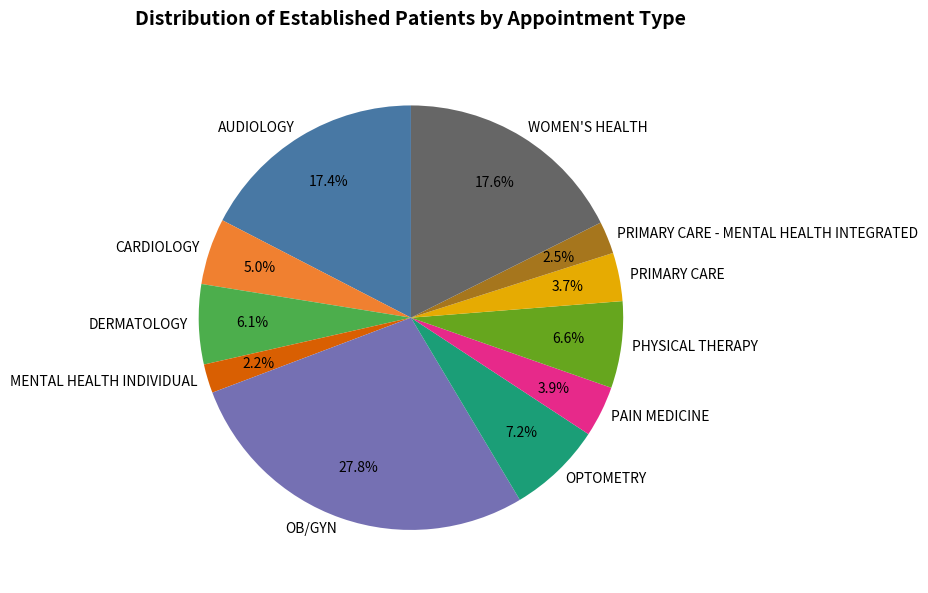

How many segments does this pie chart have?

11